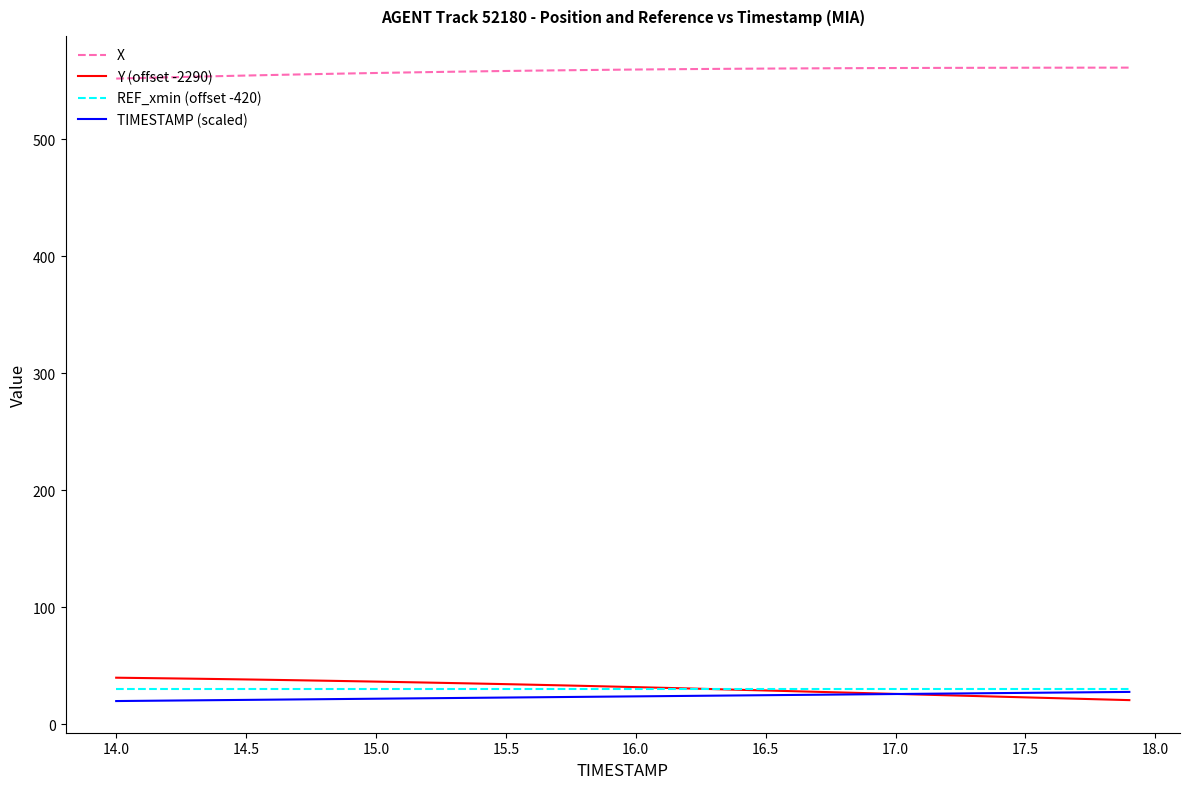

True or false: X and REF_xmin (offset -420) intersect in this chart.

False